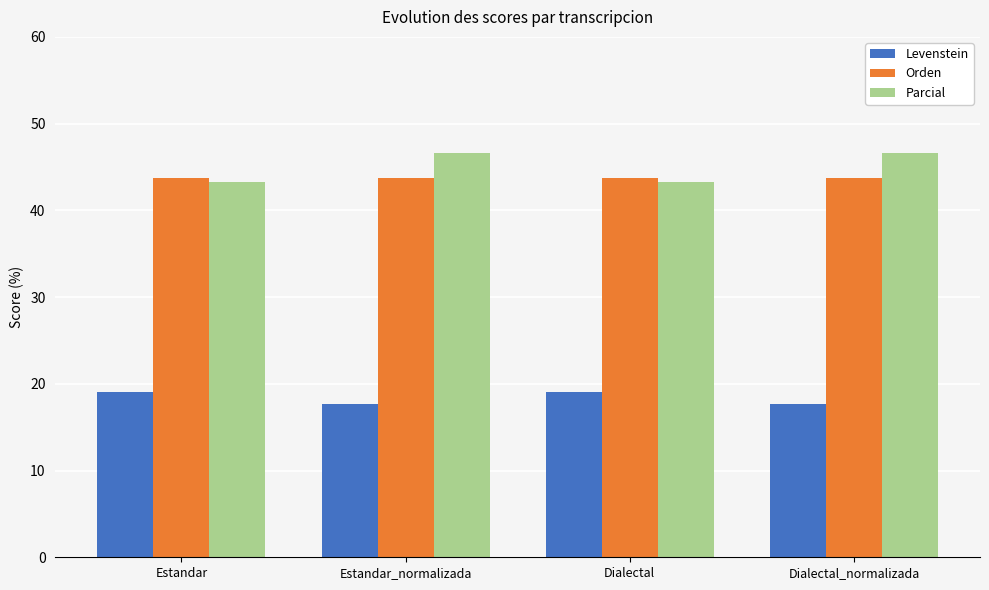

Which series has the largest range (max minus min)?

Parcial